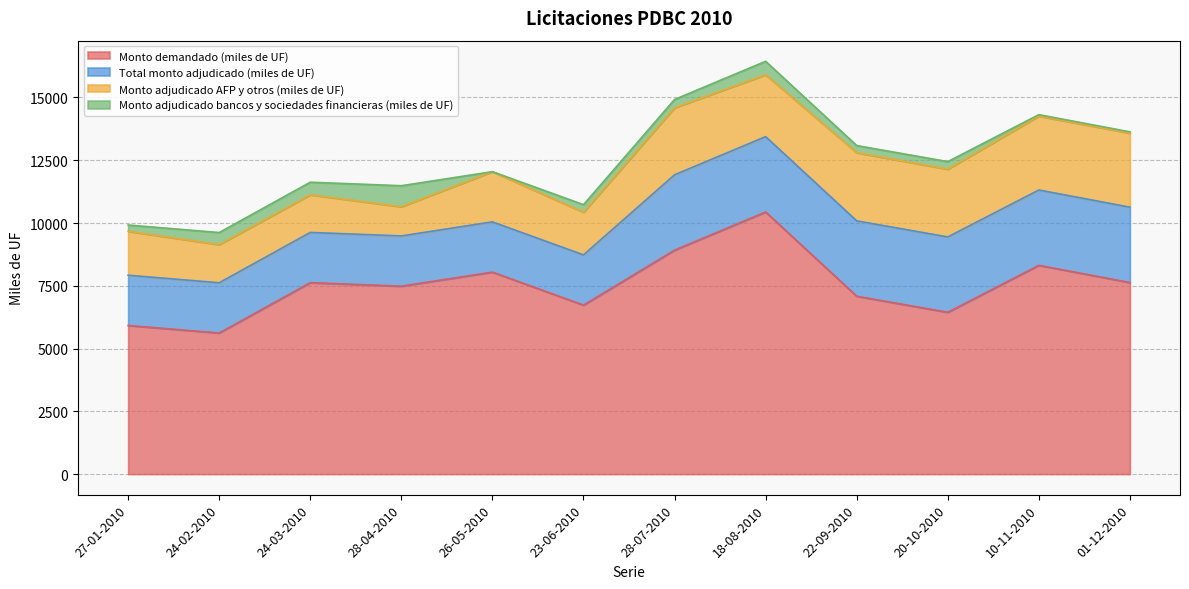

The value of Total monto adjudicado (miles de UF) at 28-04-2010 is 2000.0. True or false?

True